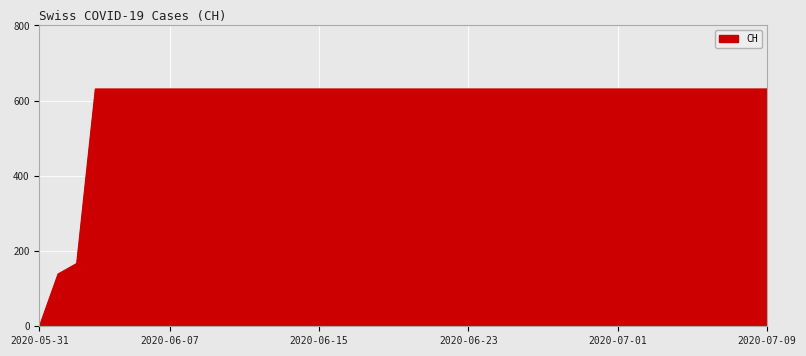

What is the greatest value displayed?

631